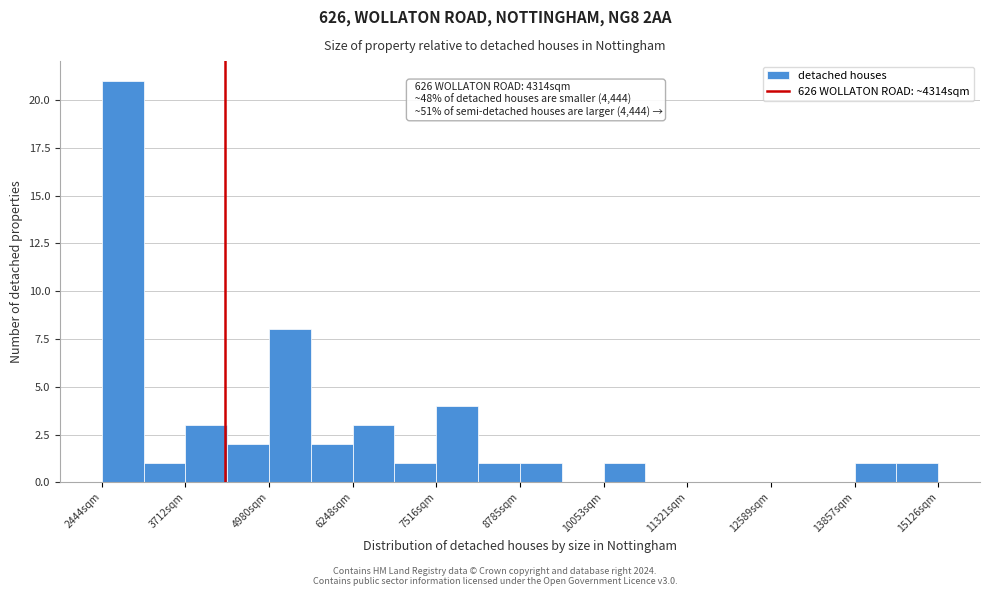

Around what value on the x-axis is the tallest bar? Give the approximate position of its centre, as read against the axis.

2800